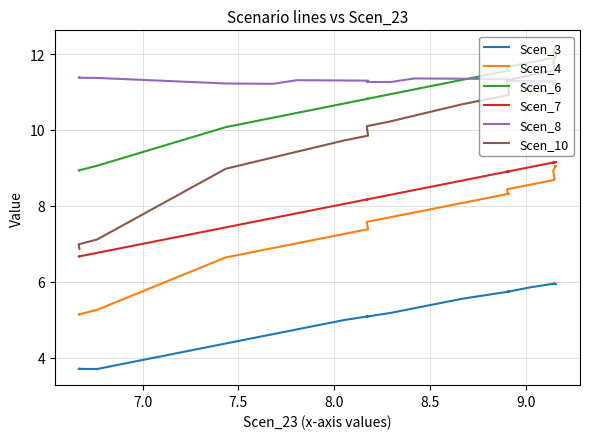

How many lines are shown in the chart?

6